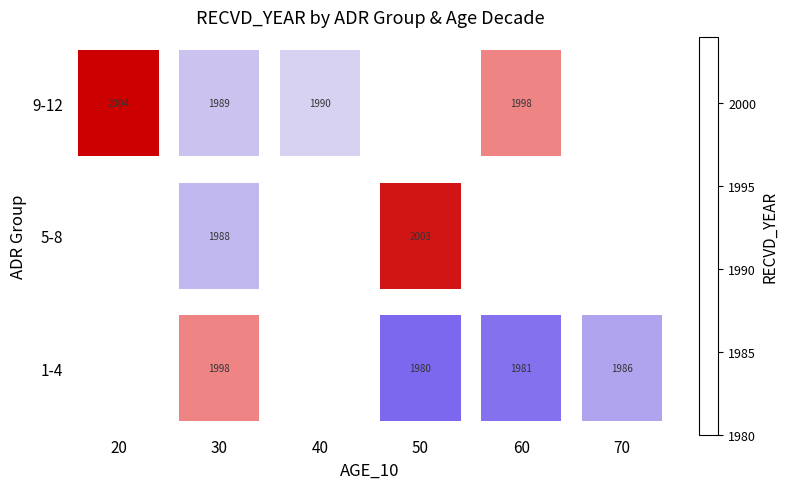

What is the sum of the 9-12 values at 60 and 30?

3987